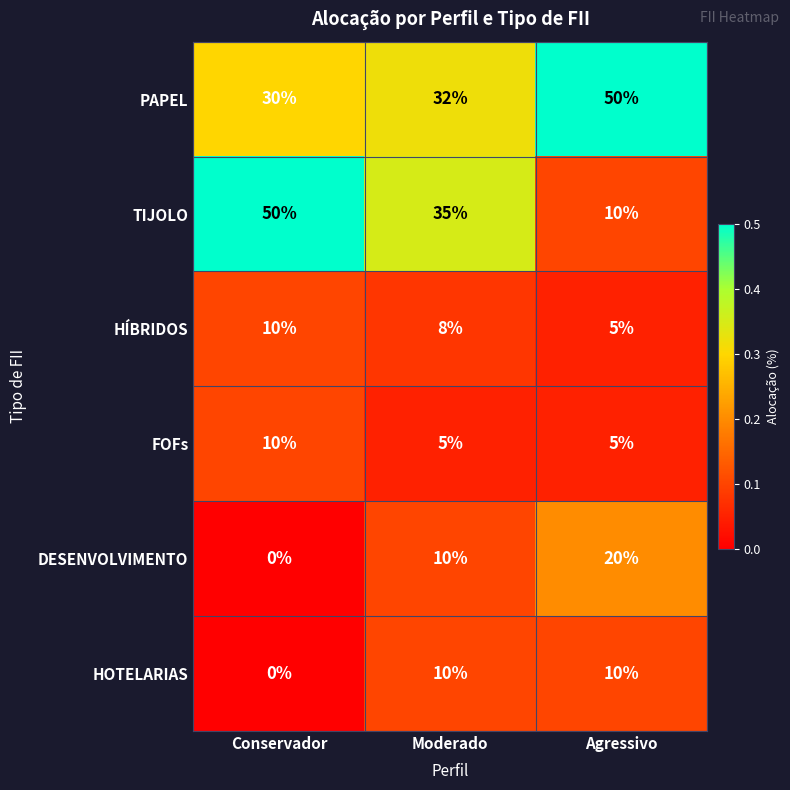

What value does the FOFs series have at Conservador?

10